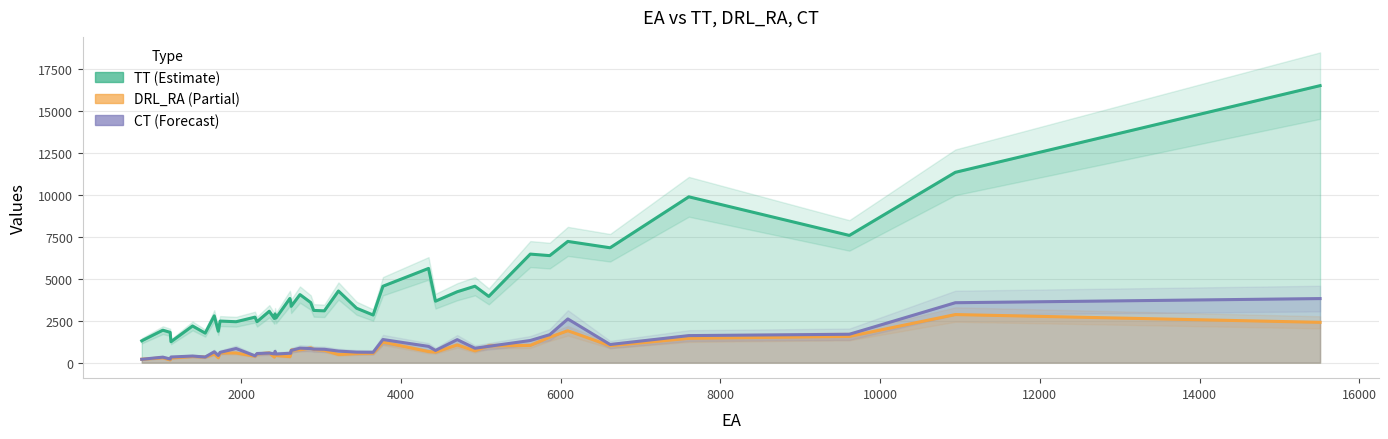

What is the average value of the TT series?

4259